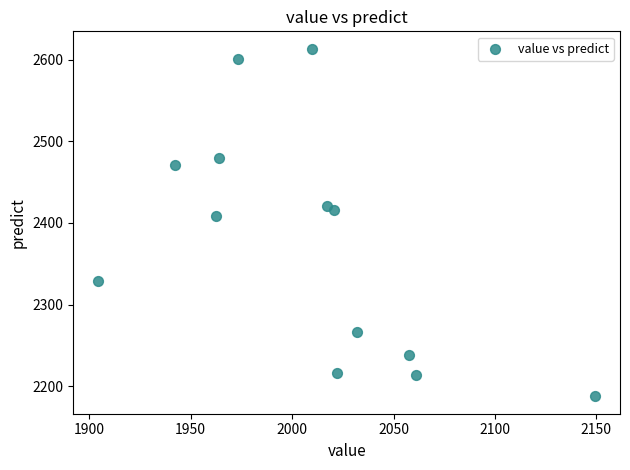

What Y value in the scatter plot is closest to 2400?

2407.9